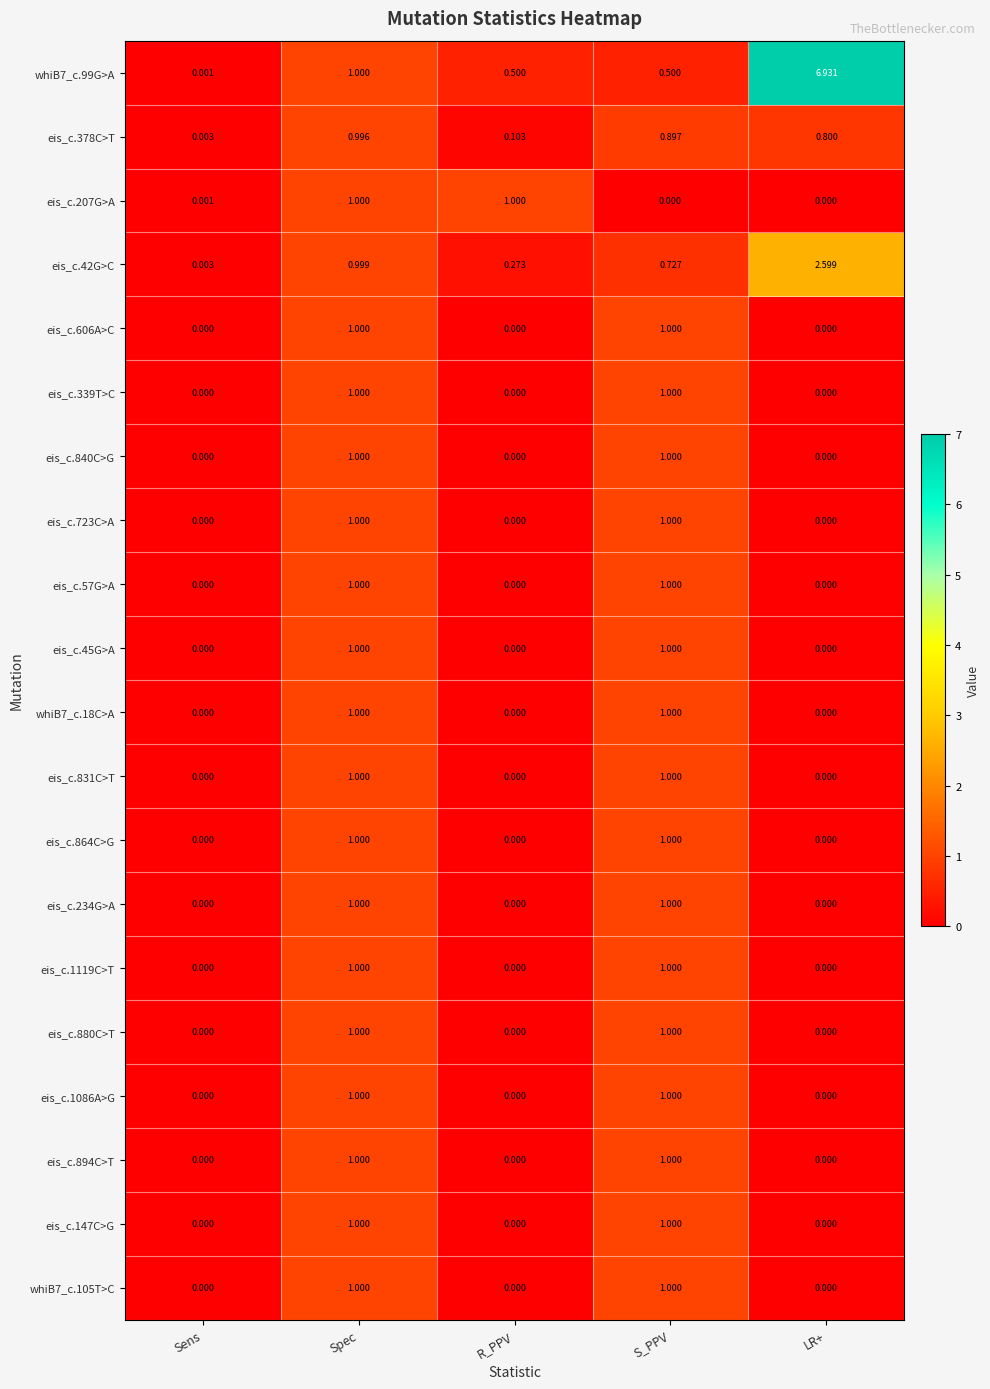

At which category is the sum across all series the highest?

Spec